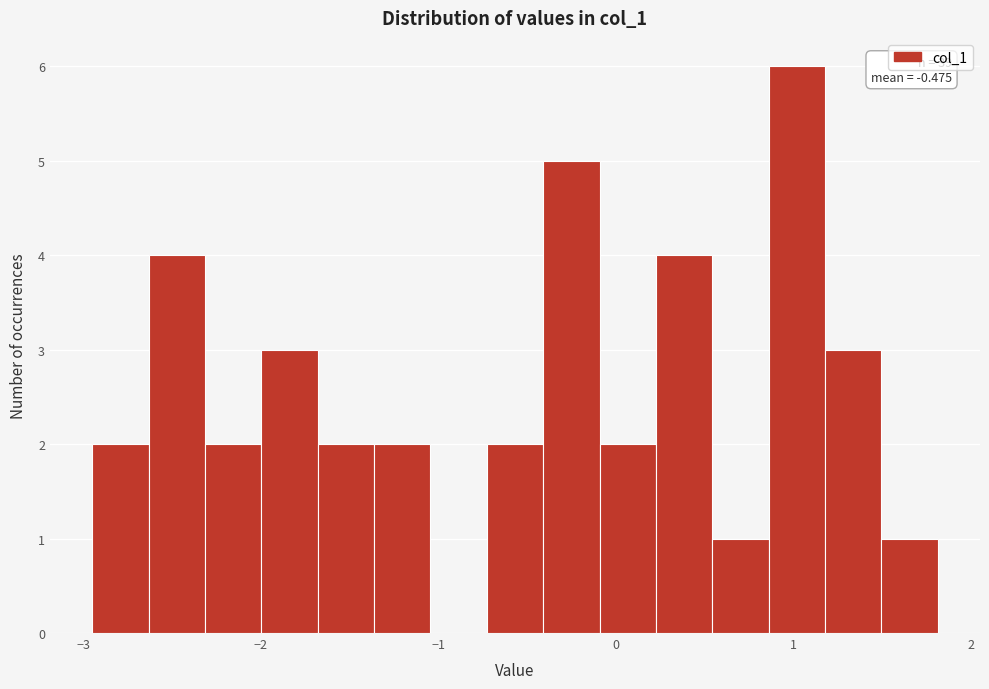

Around what value on the x-axis is the tallest bar? Give the approximate position of its centre, as read against the axis.

1.0